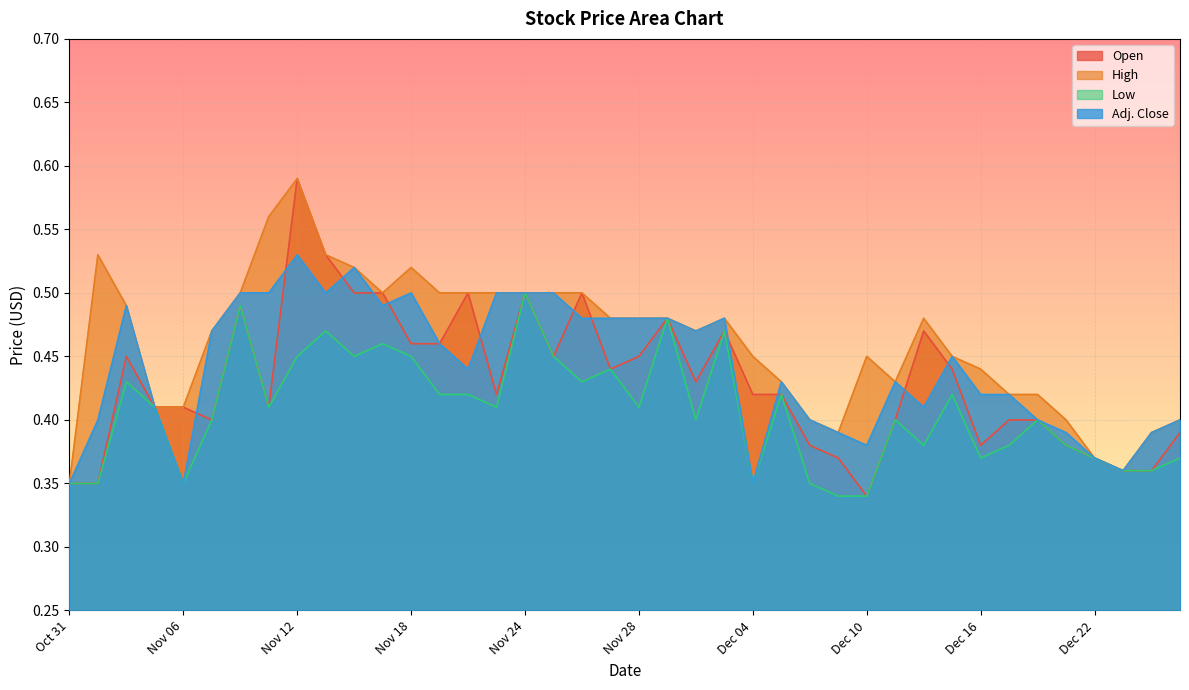

The Low series shows 0.7 at Dec 11. True or false?

False